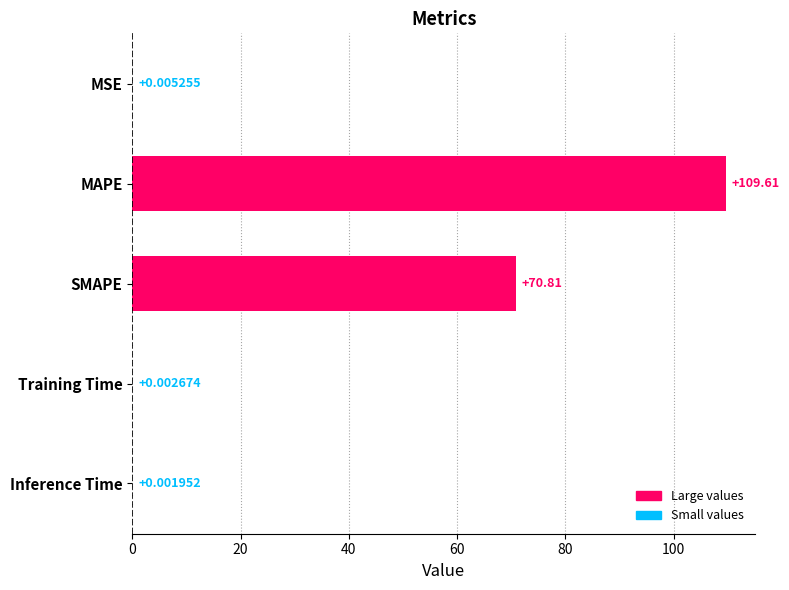

What is the sum of the values at SMAPE and MSE?

70.8